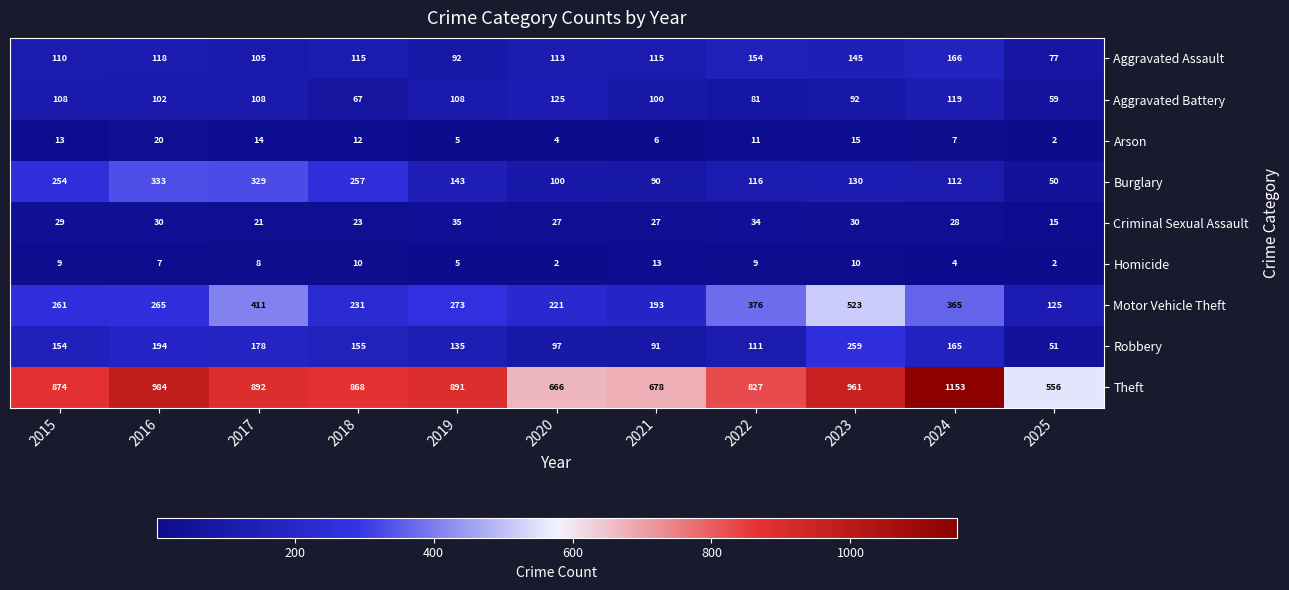

What is the total value across all series at 2019?

1687